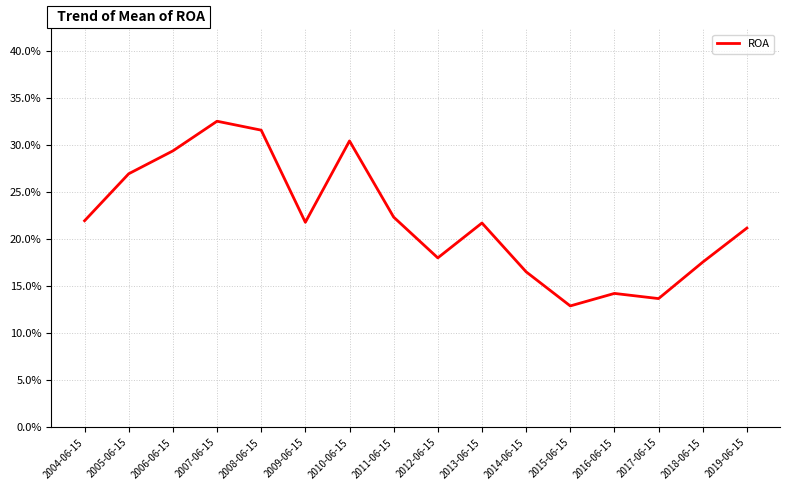

Count the values in the range 0 to 1.

16